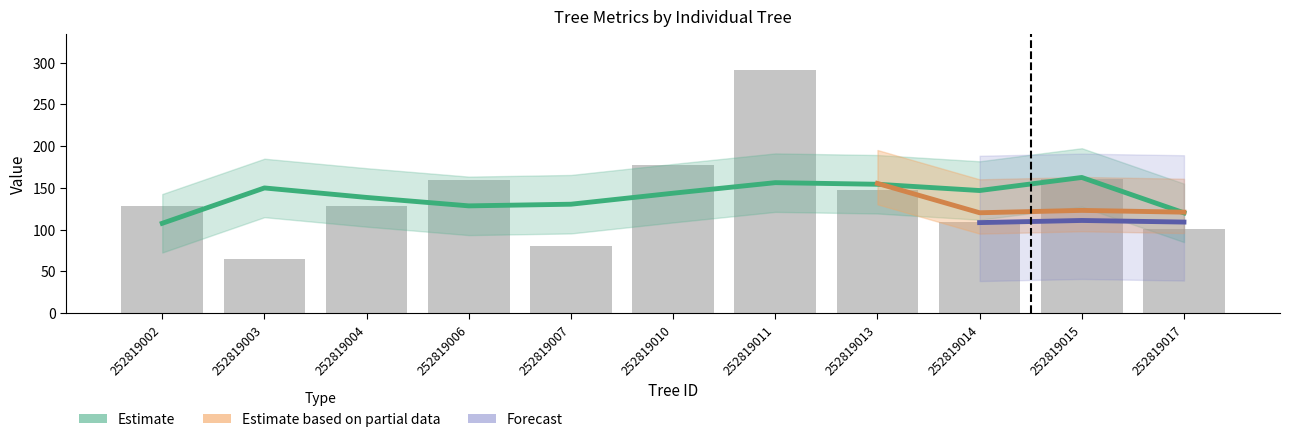

At which label does dbh reach its peak?

252819011